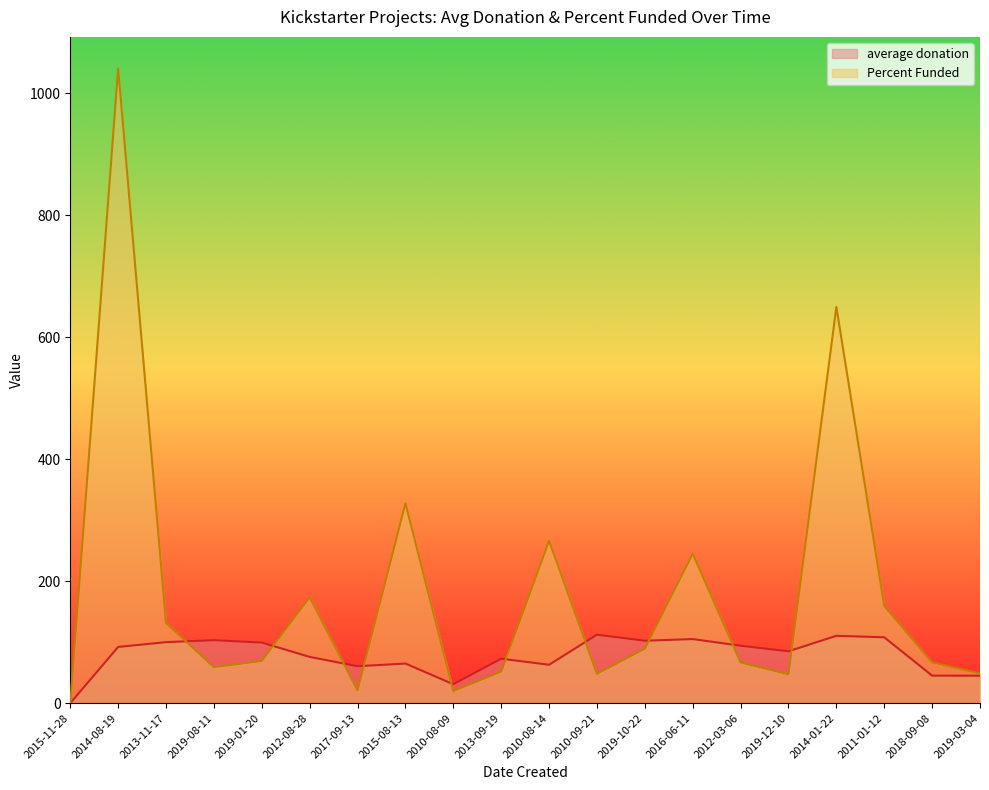

Which series ends up on top after the final intersection of average donation and Percent Funded?

Percent Funded